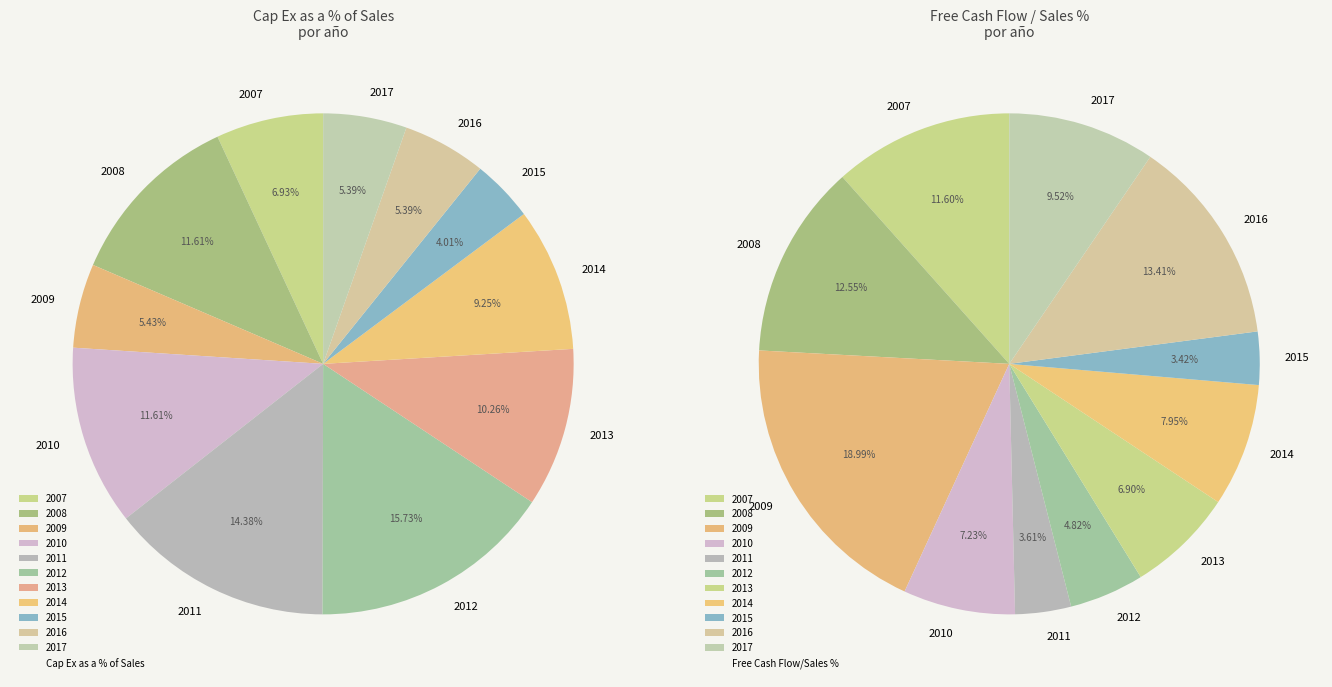

What is the ratio of the value at 2011 to the value at 2014?

1.6